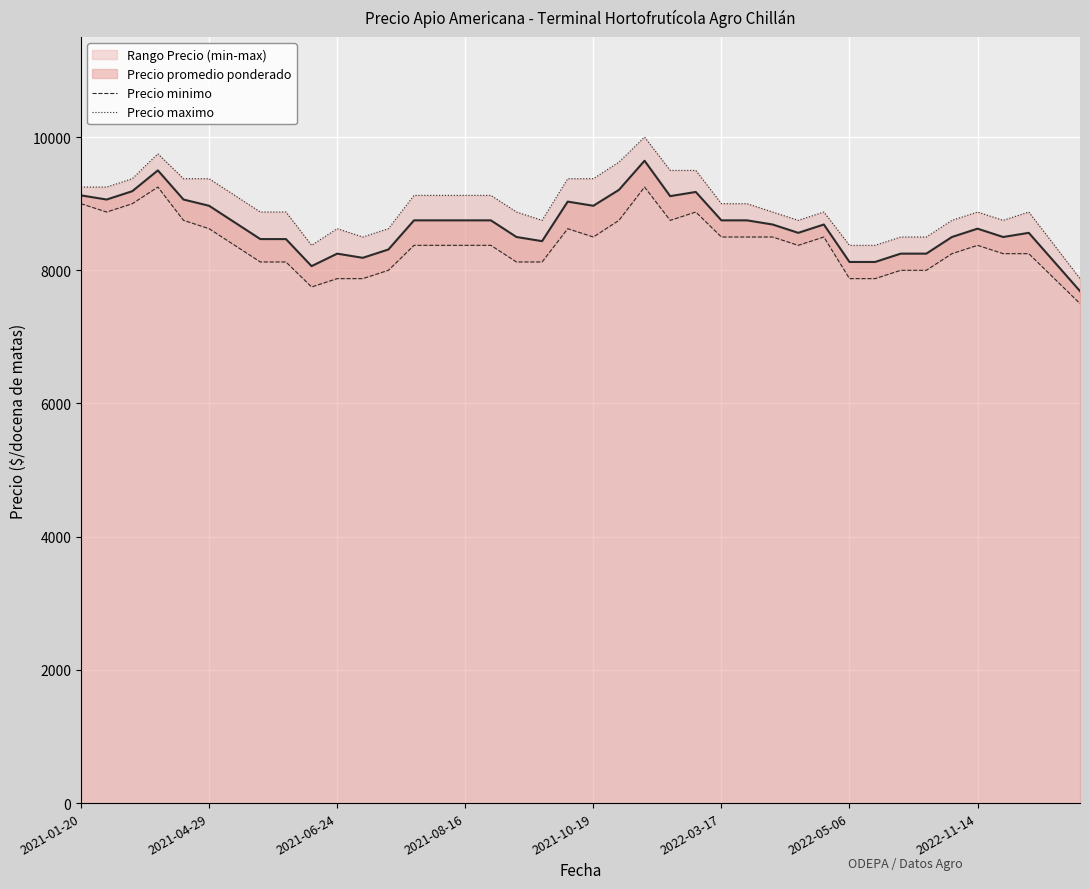

What is the label of the 40th point from the right?

2021-01-20